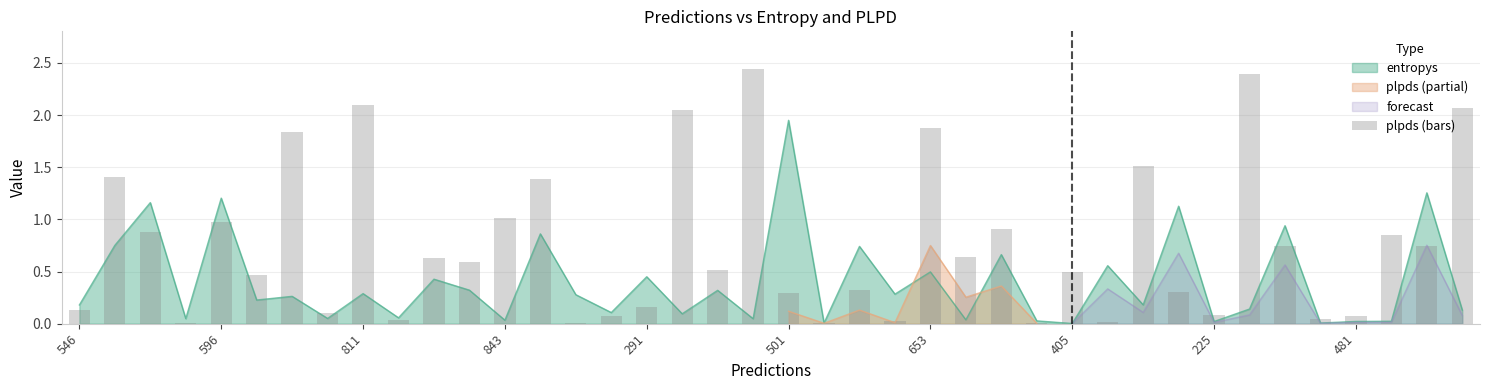

The value at 31 is 0.1. True or false?

False